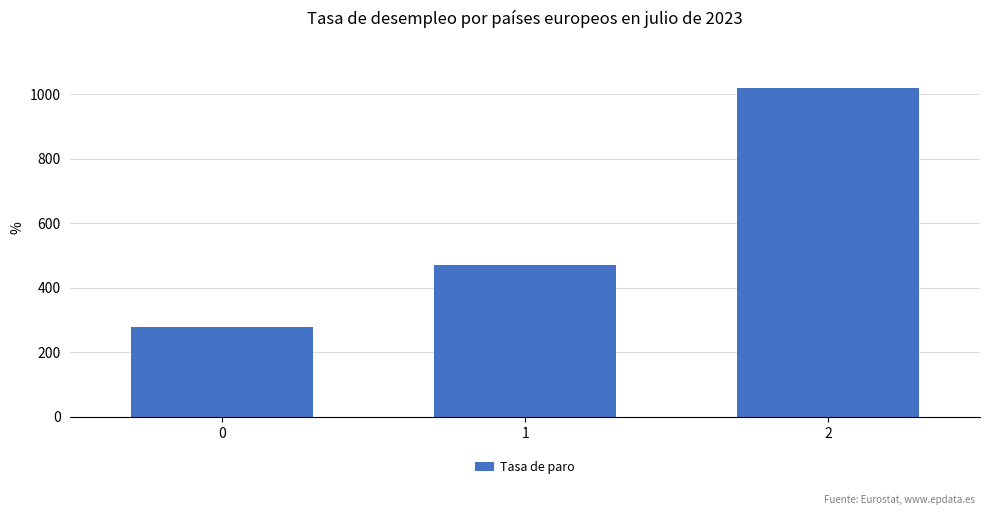

What is the ratio of the value at 1 to the value at 2?

0.5